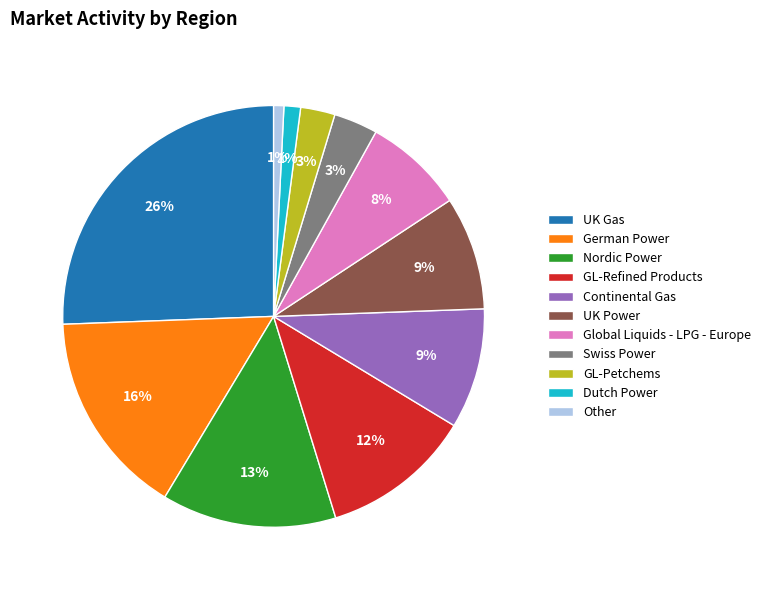

What percentage is the GL-Refined Products slice, to the nearest percent?

12%